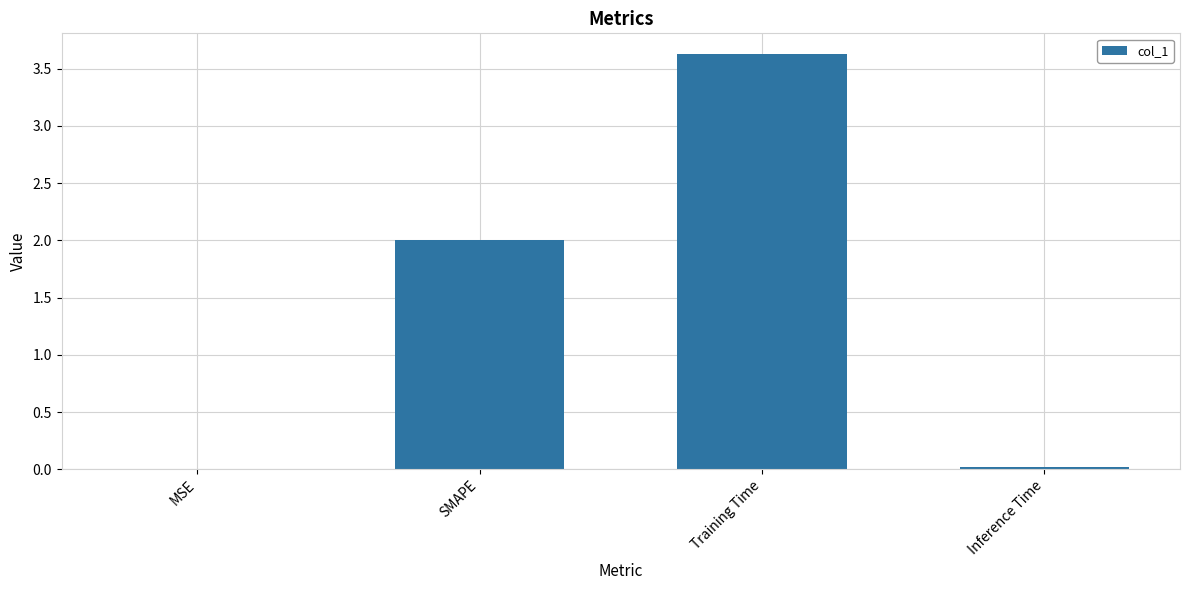

What is the sum of all values?

5.6